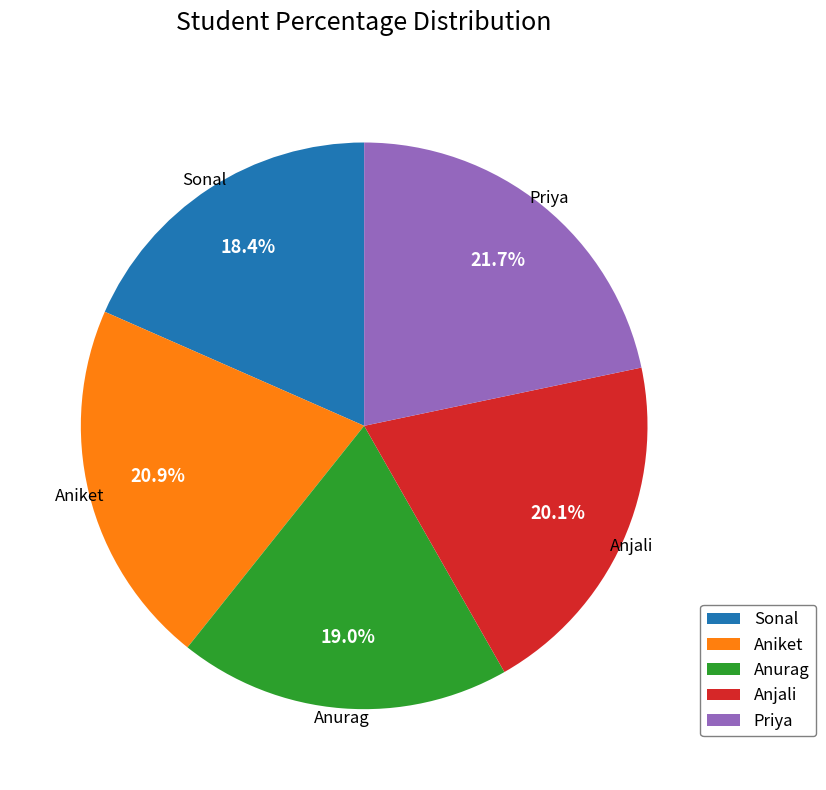

To the nearest percent, what portion does Sonal represent?

18%